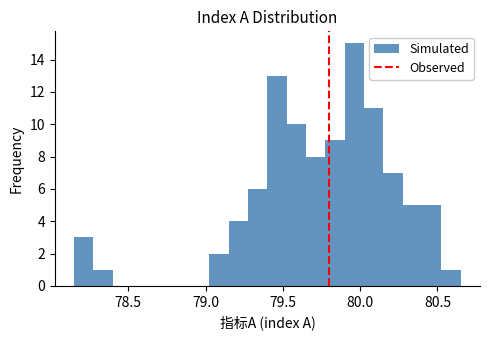

Around what value on the x-axis is the tallest bar? Give the approximate position of its centre, as read against the axis.

79.95